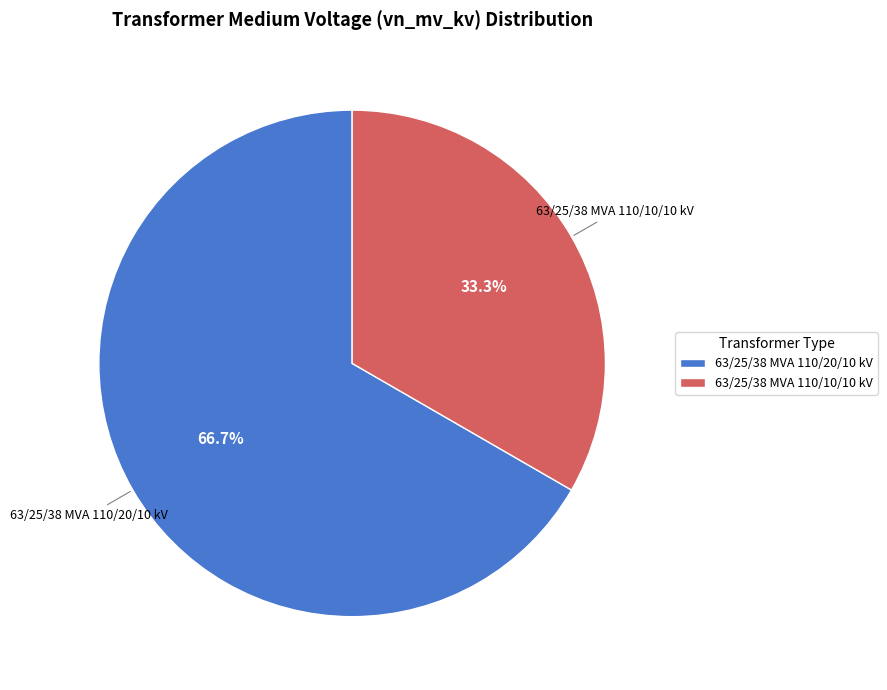

Approximately how many times larger is the value at 63/25/38 MVA 110/20/10 kV compared to 63/25/38 MVA 110/10/10 kV?

2.0